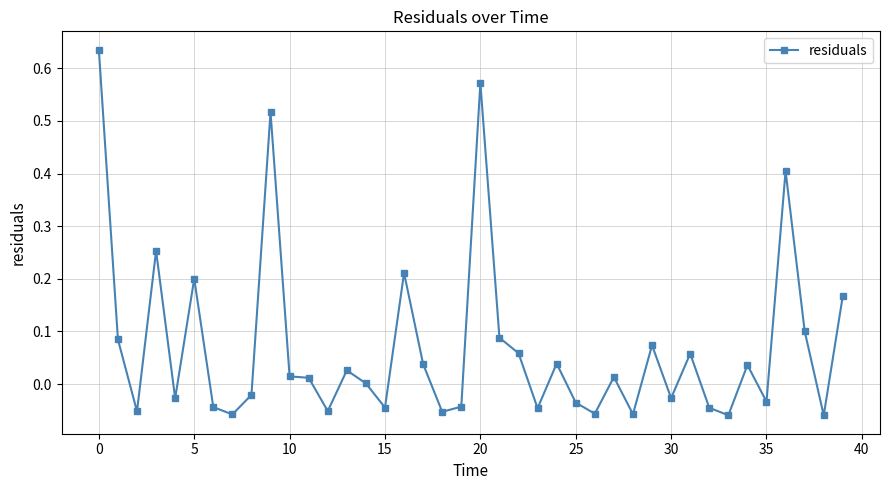

True or false: there are more than 2 points higher than both neighbors.

True